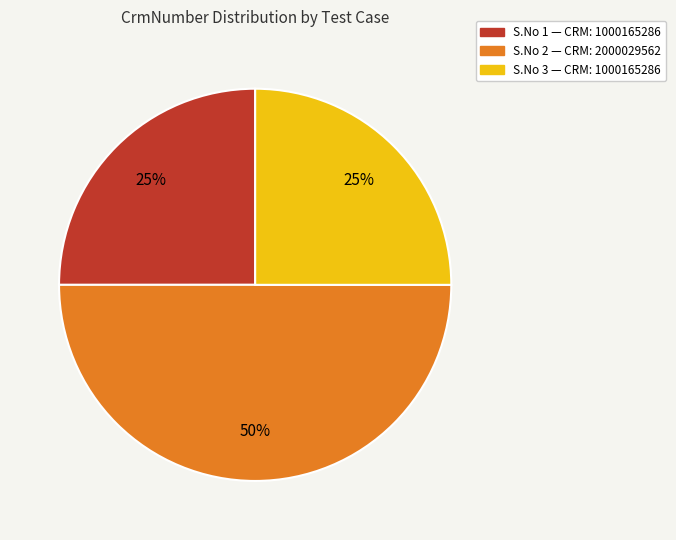

Approximately how many times larger is the value at S.No 3 — CRM: 1000165286 compared to S.No 2 — CRM: 2000029562?

0.5